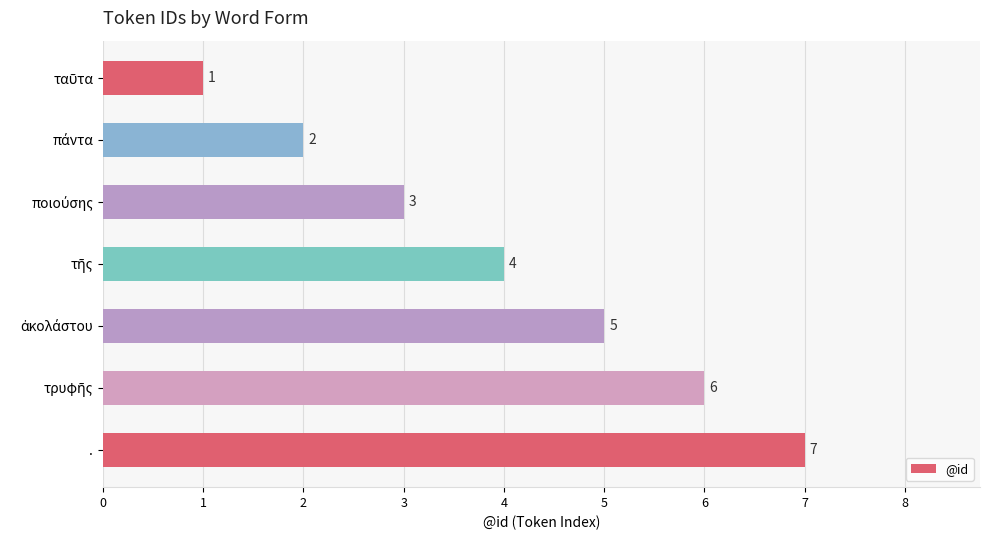

What is the difference between the second highest and second lowest values?

4